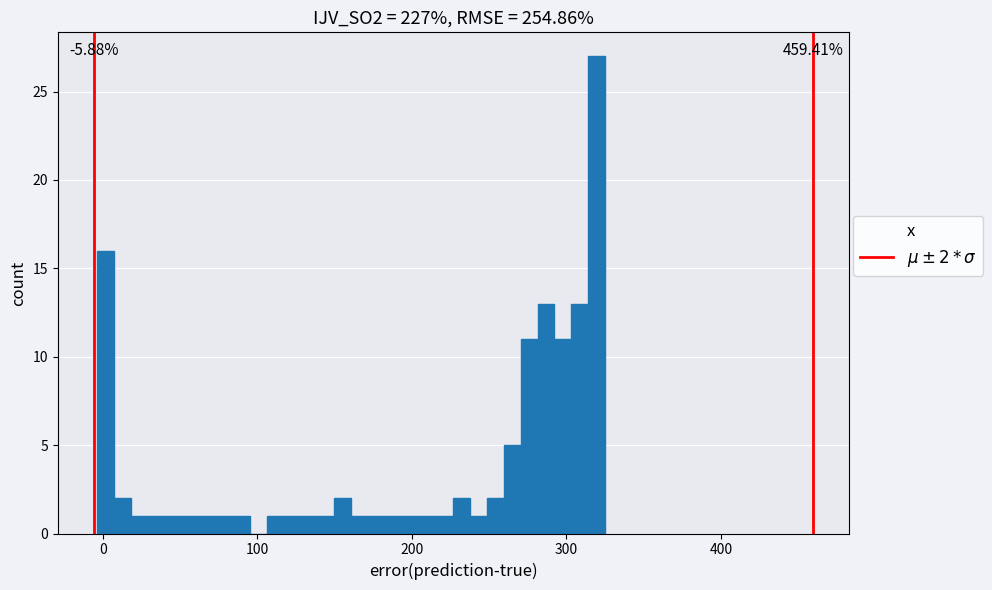

Read against the x-axis, roughly where is the centre of the tallest bar?

320